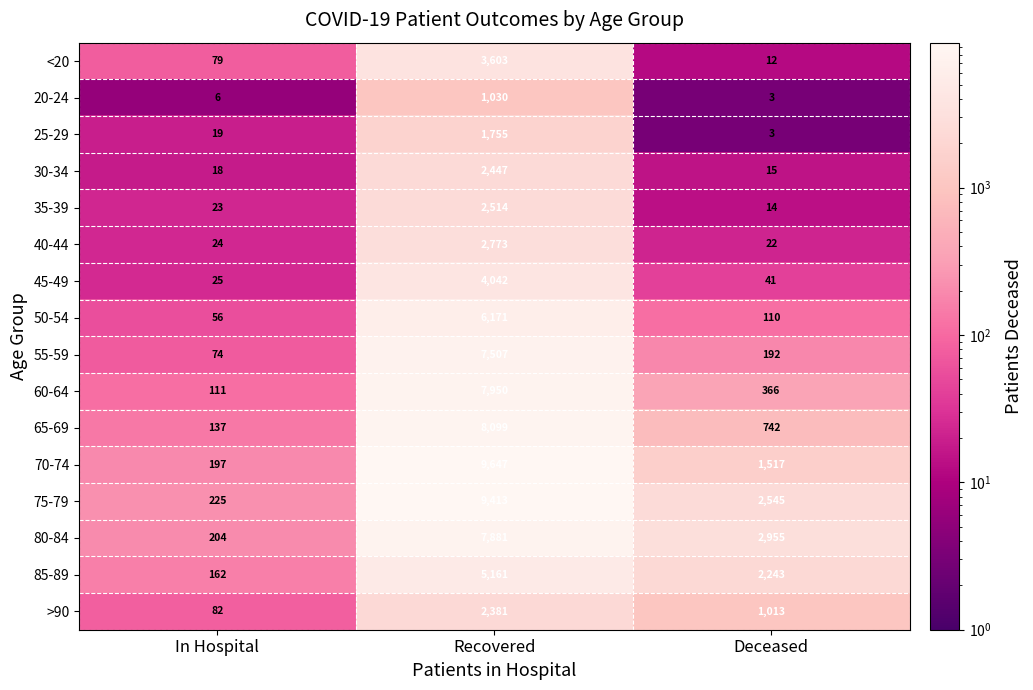

How many data points in 55-59 are less than 192?

1